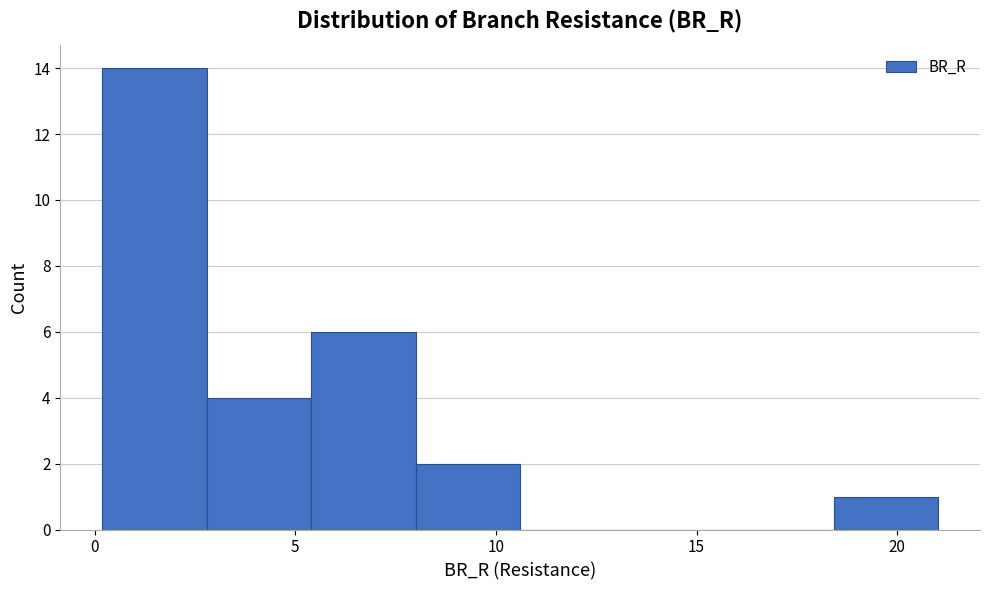

Which range on the x-axis has the tallest bar?

0.0 to 3.0